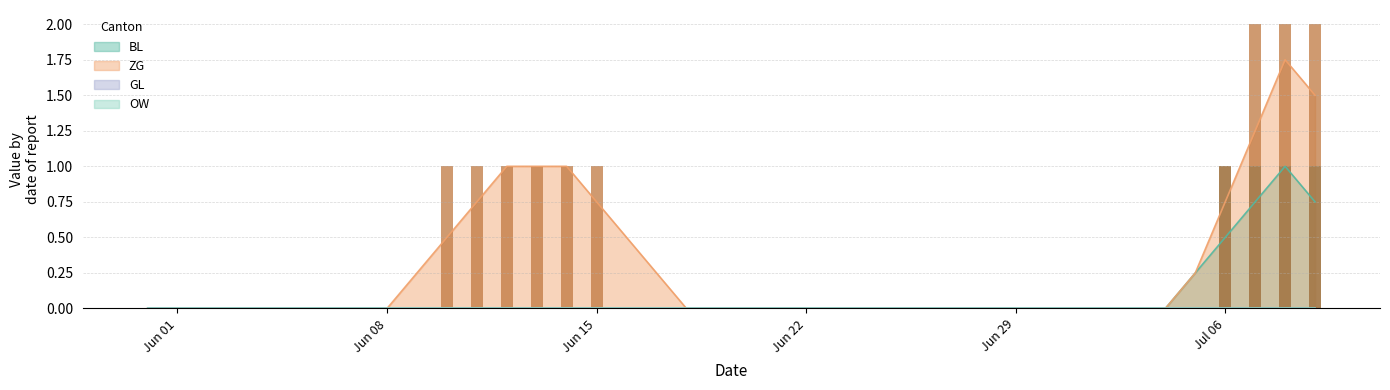

True or false: ZG has a value of 1 at Jun 01.

False